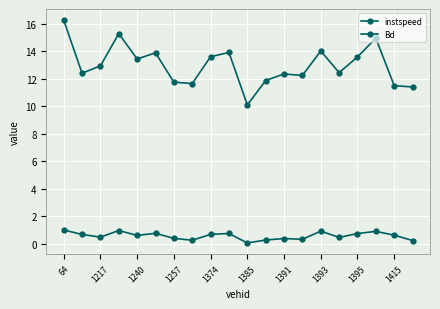

Which series has the largest total across all categories?

instspeed